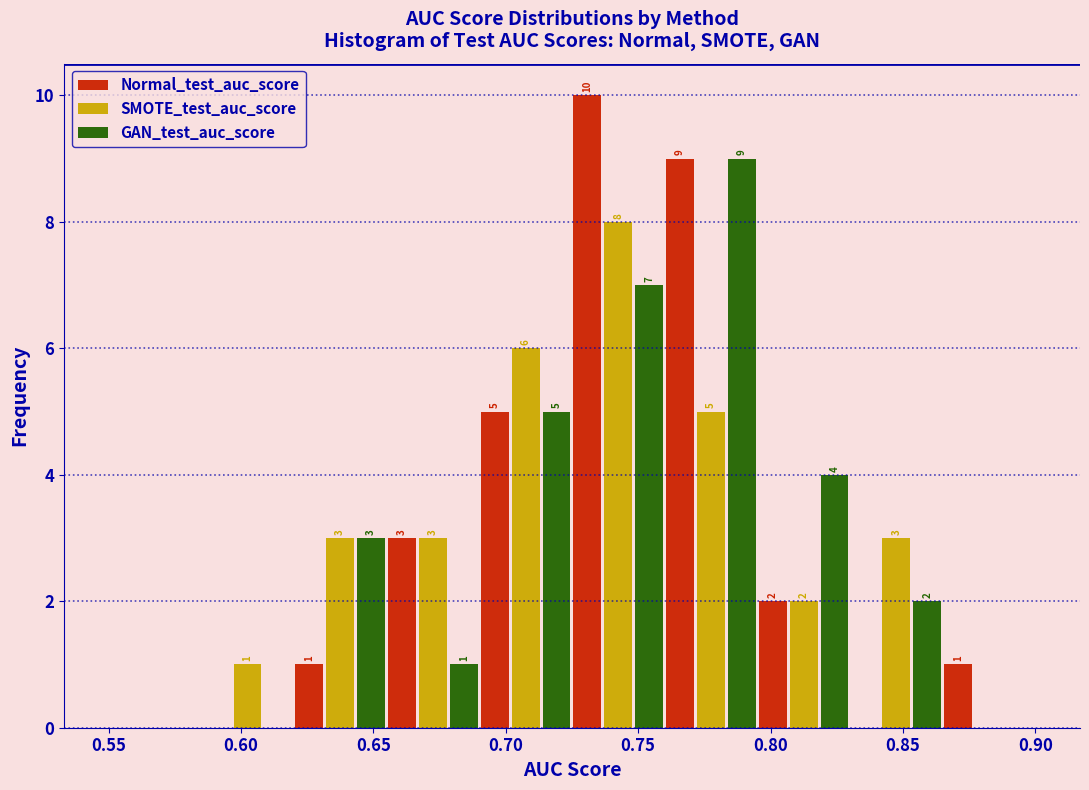

In the Normal_test_auc_score series, which range on the x-axis has the tallest bar?

0.725 to 0.760